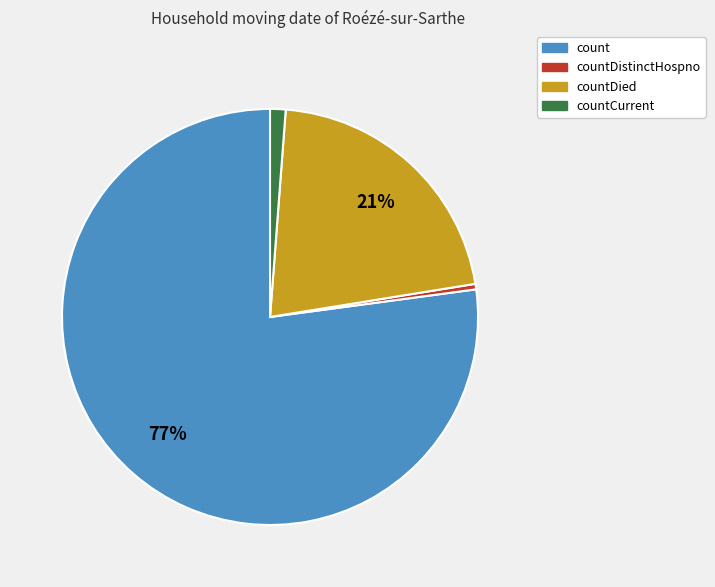

Count the number of slices in the pie.

4